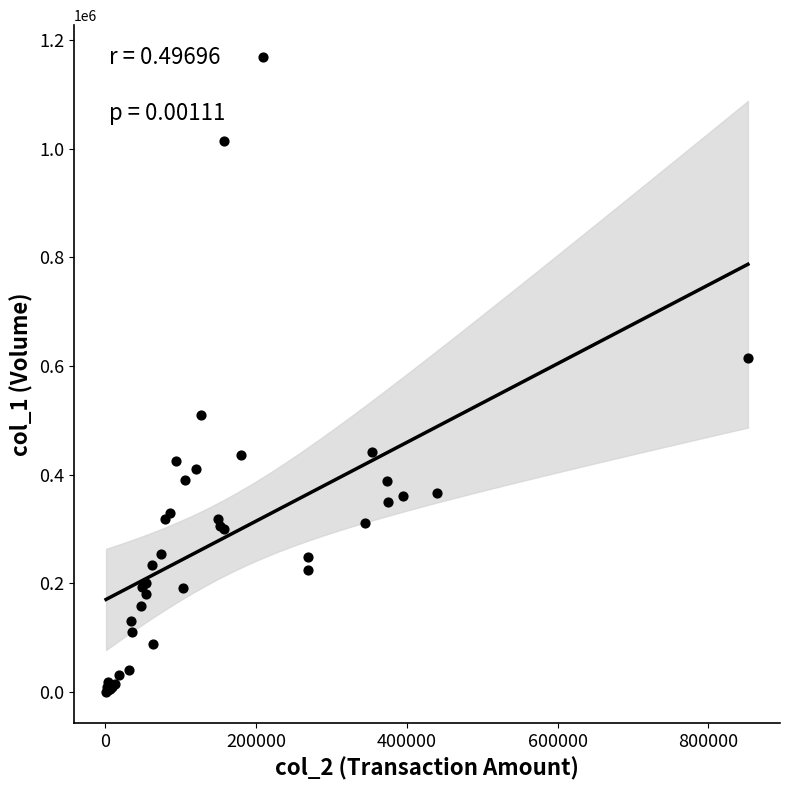

What Y value in the scatter plot is closest to 585000?

614000